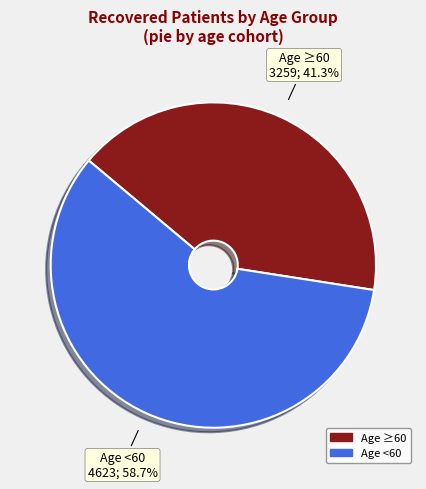

Count the number of slices in the pie.

2